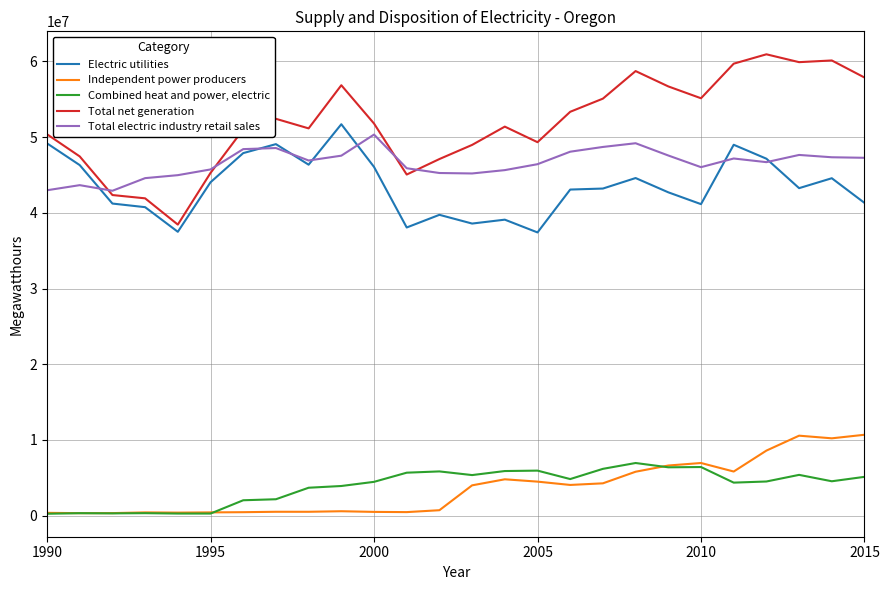

Which series has the widest spread of values?

Total net generation